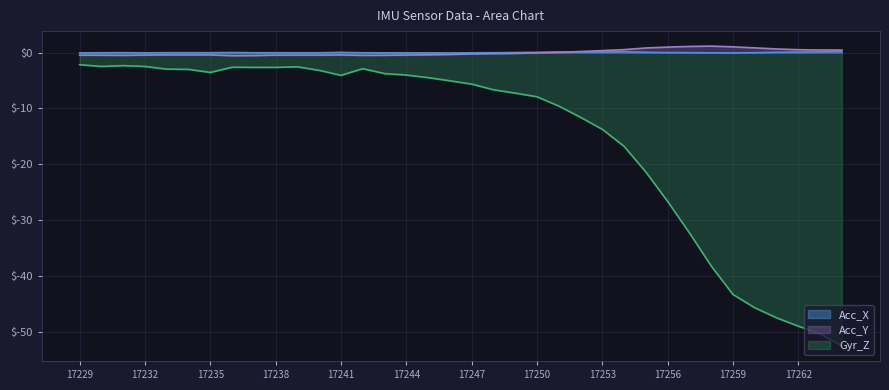

Is the value of Acc_X at 17254 greater than the value of Gyr_Z at 17251?

Yes